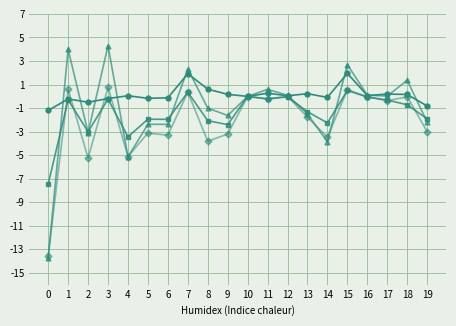

What is the smallest value displayed?

-13.8